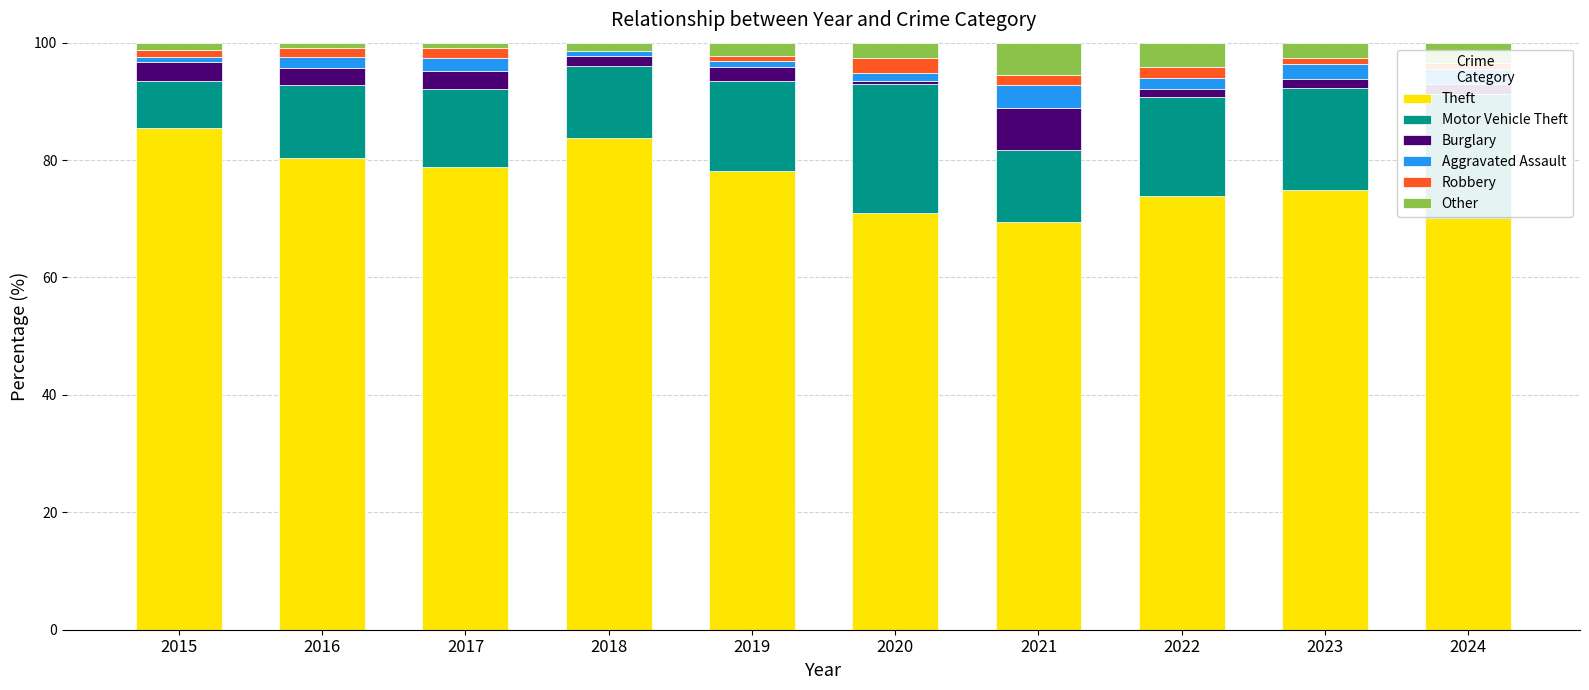

How many categories are shown in the chart?

10